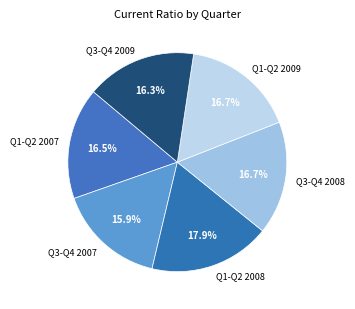

What is the total percentage of Q1-Q2 2009 and Q3-Q4 2008?

33.4%